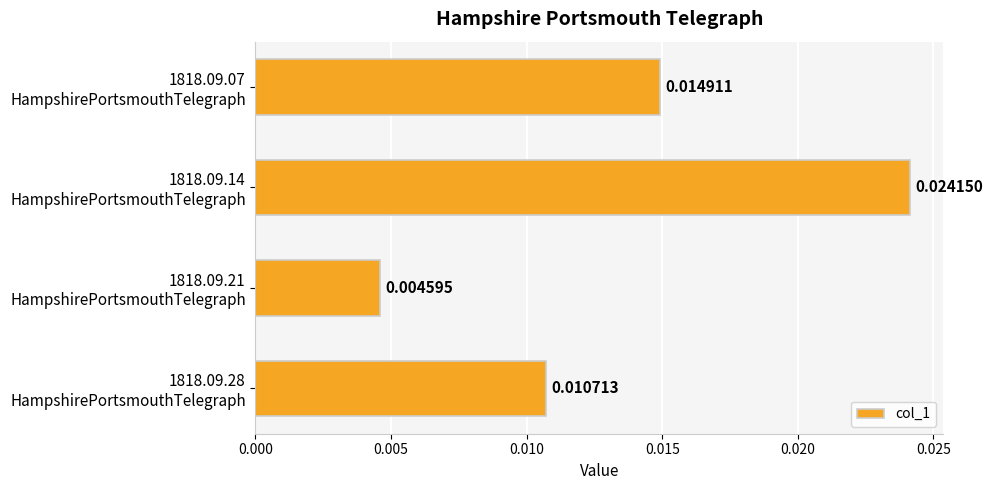

List the labels in order of value, smallest first.

1818.09.21
HampshirePortsmouthTelegraph, 1818.09.28
HampshirePortsmouthTelegraph, 1818.09.07
HampshirePortsmouthTelegraph, 1818.09.14
HampshirePortsmouthTelegraph